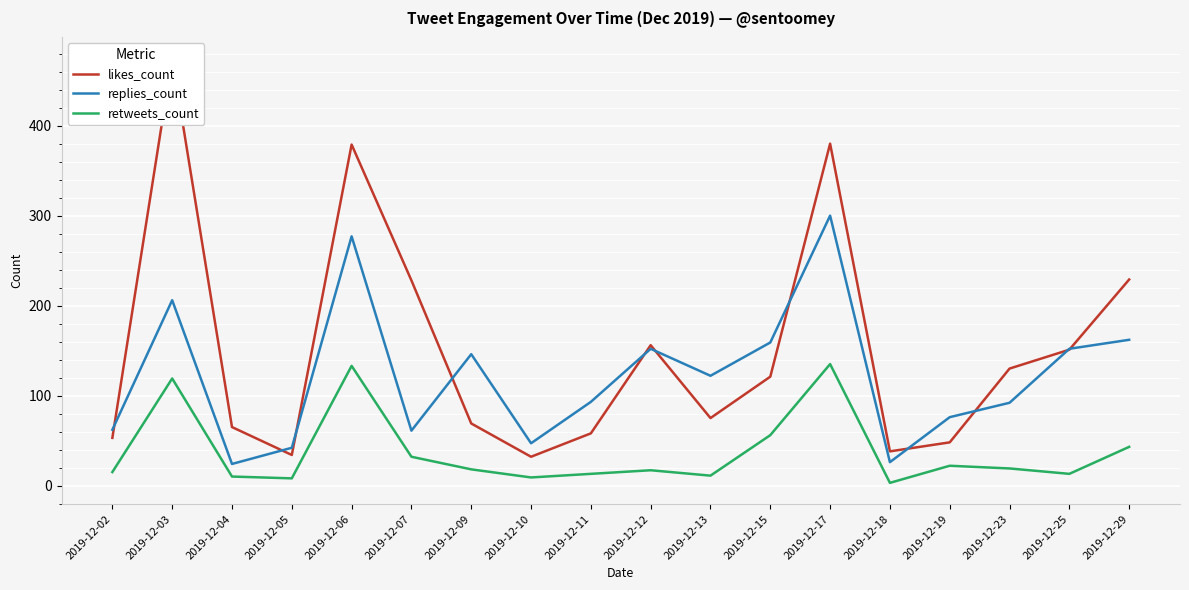

What is the approximate value of likes_count at 2019-12-03, to the nearest 10?

480